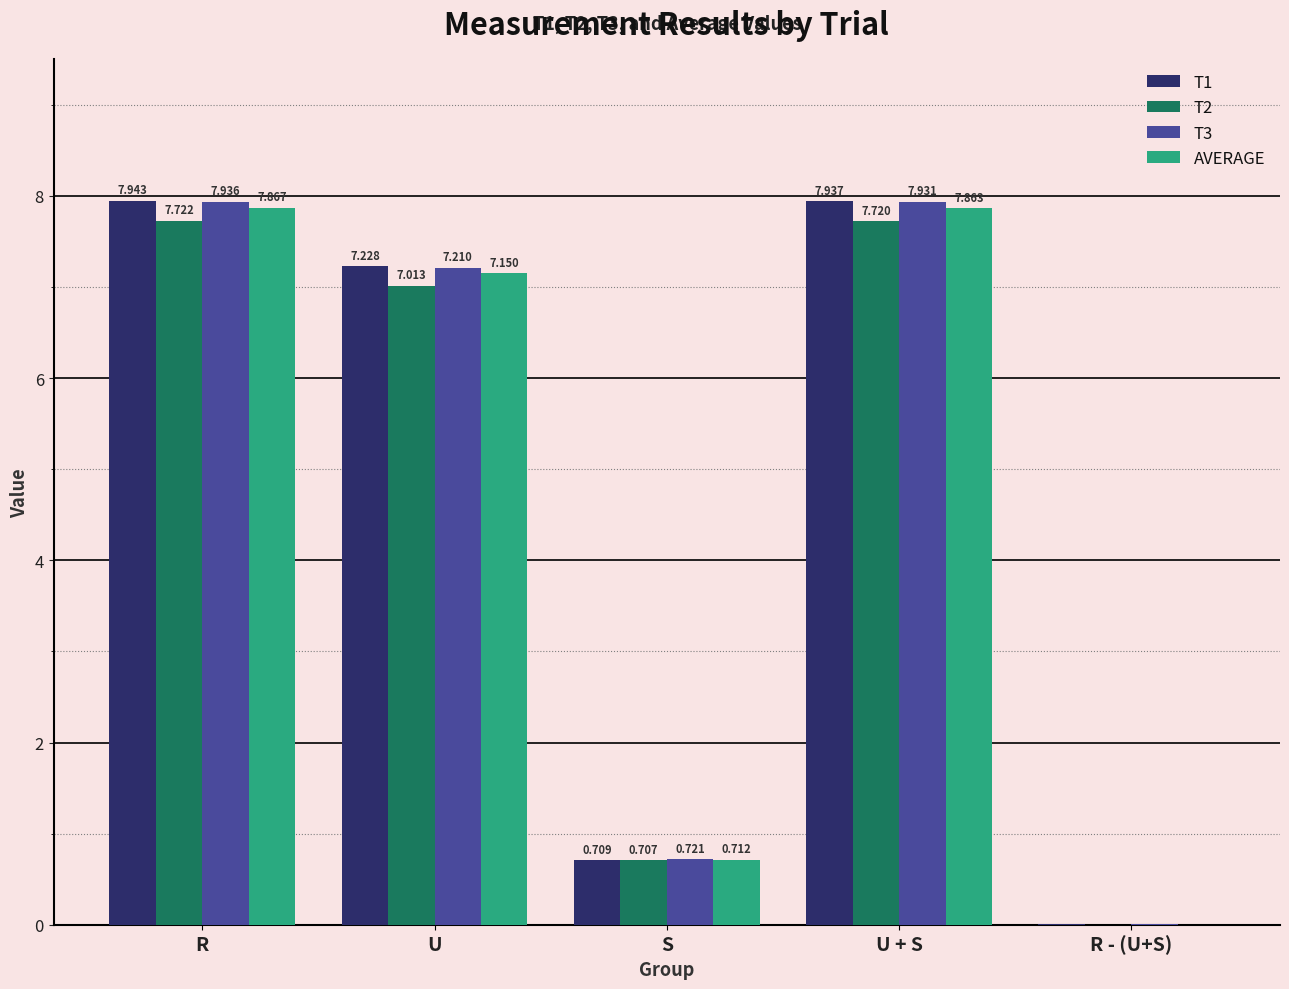

Is it true that T3 equals 7.9 at R?

True